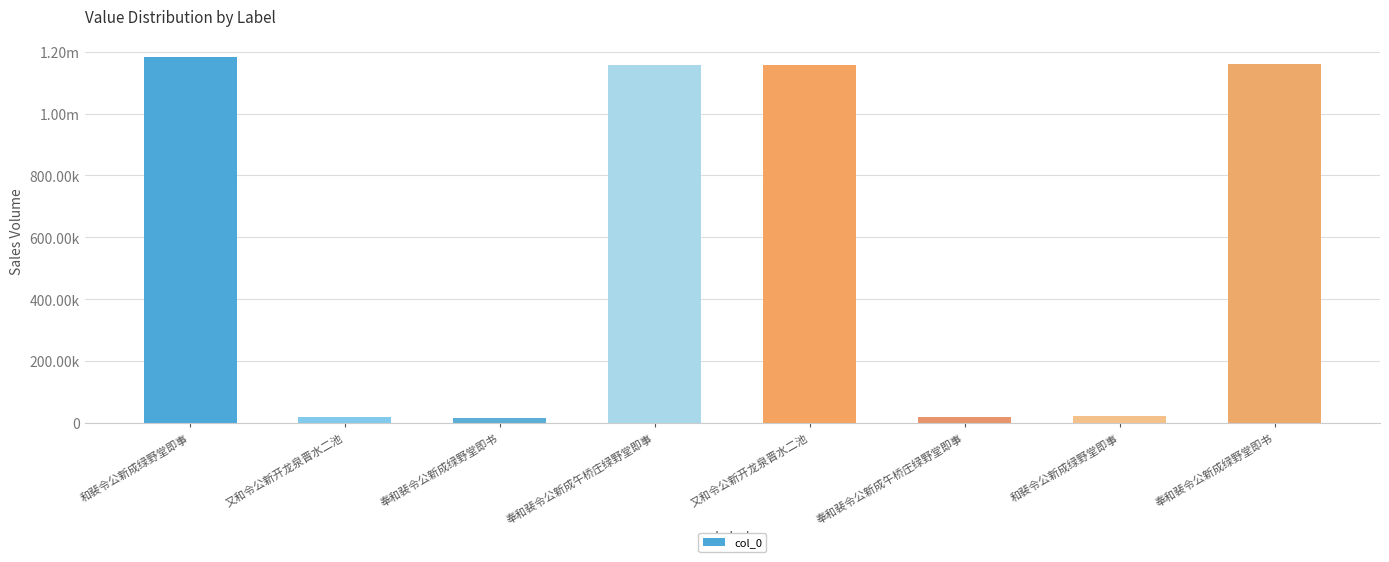

Are the bars horizontal?

No